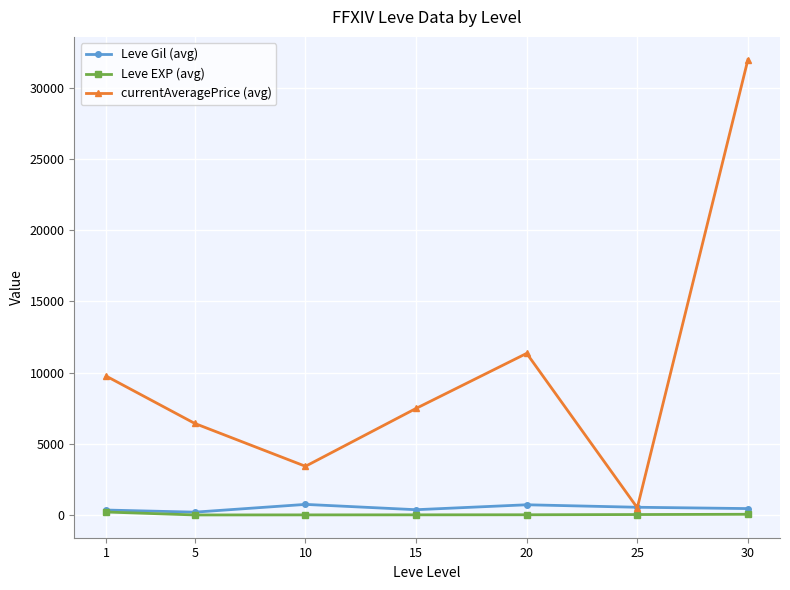

What is the maximum value shown in the chart?

31975.0